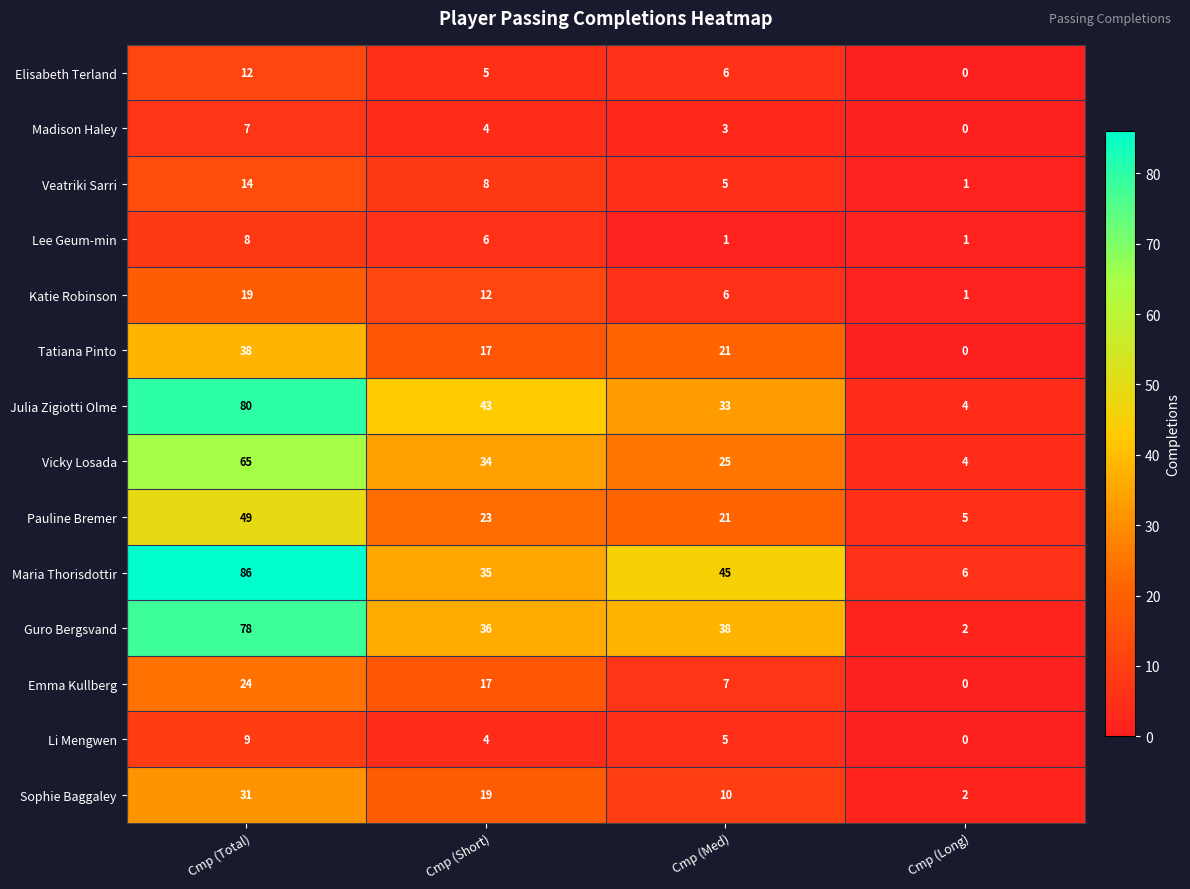

At which label is Vicky Losada closest to 34?

Cmp (Short)